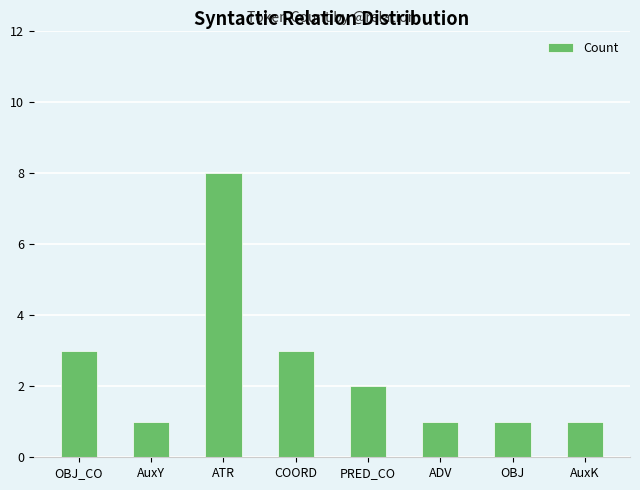

What position from the right is AuxK?

1